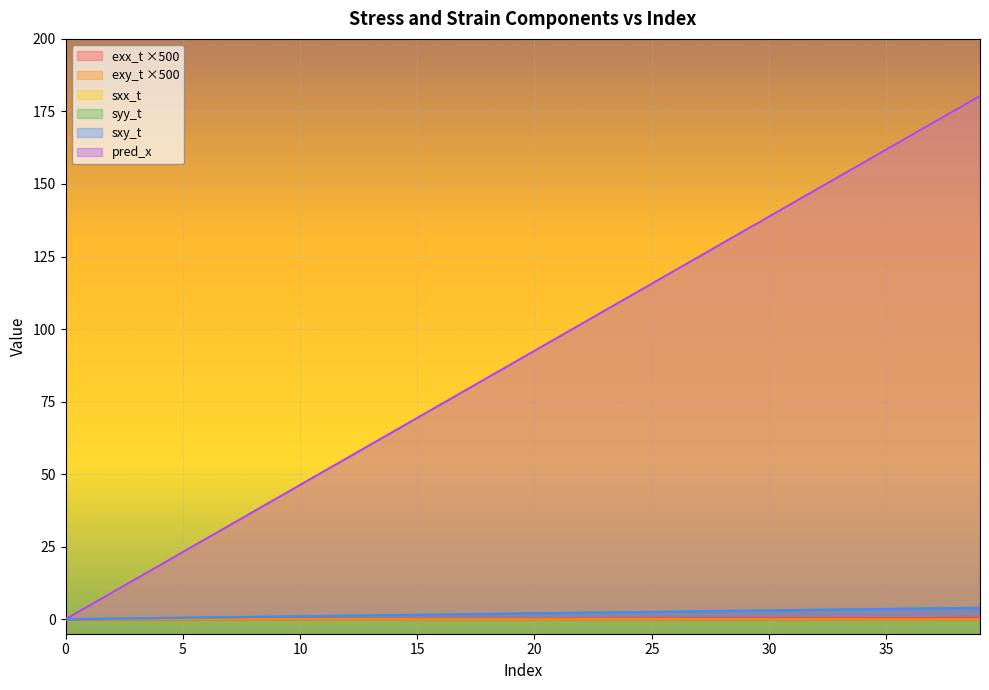

True or false: exx_t and sxy_t cross at least once.

False